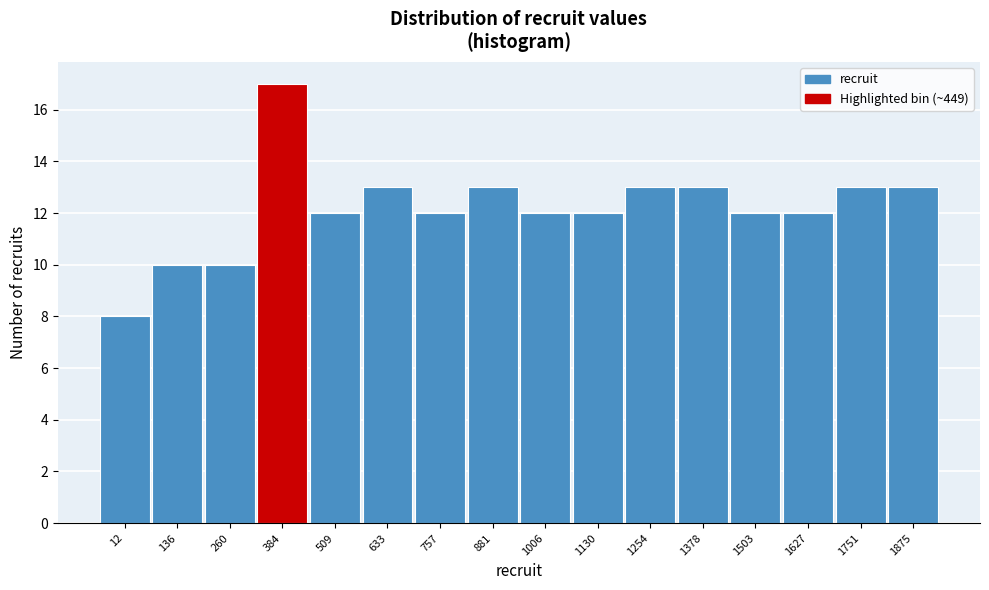

Reading right to left, extract all data points from this chart.

13	13	12	12	13	13	12	12	13	12	13	12	17	10	10	8